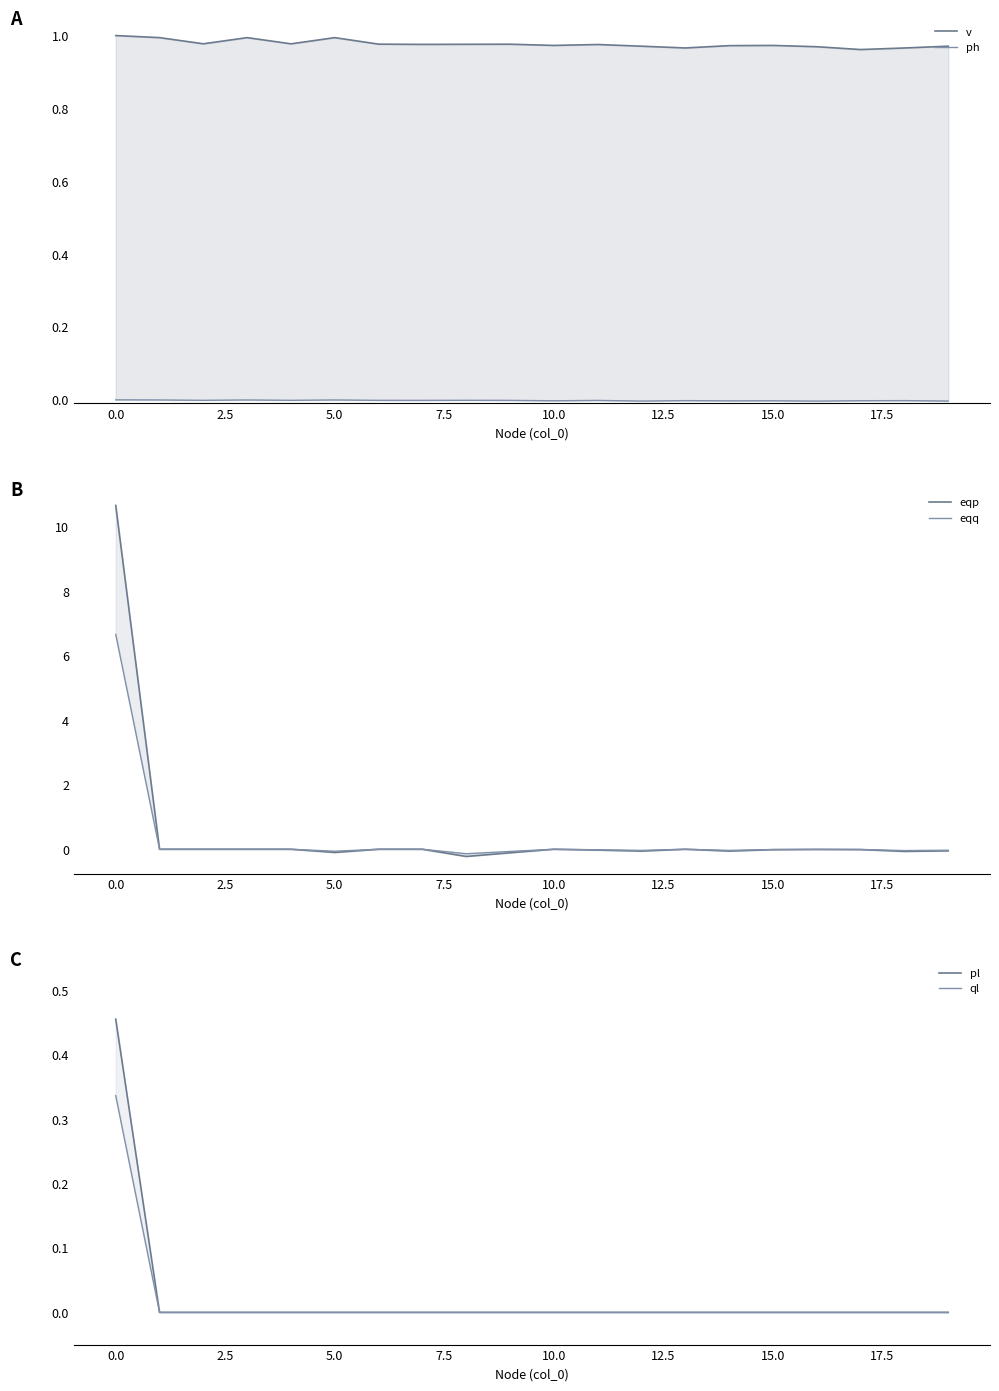

List the series in order of their peak value, lowest first.

ph, ql, pl, v, eqq, eqp